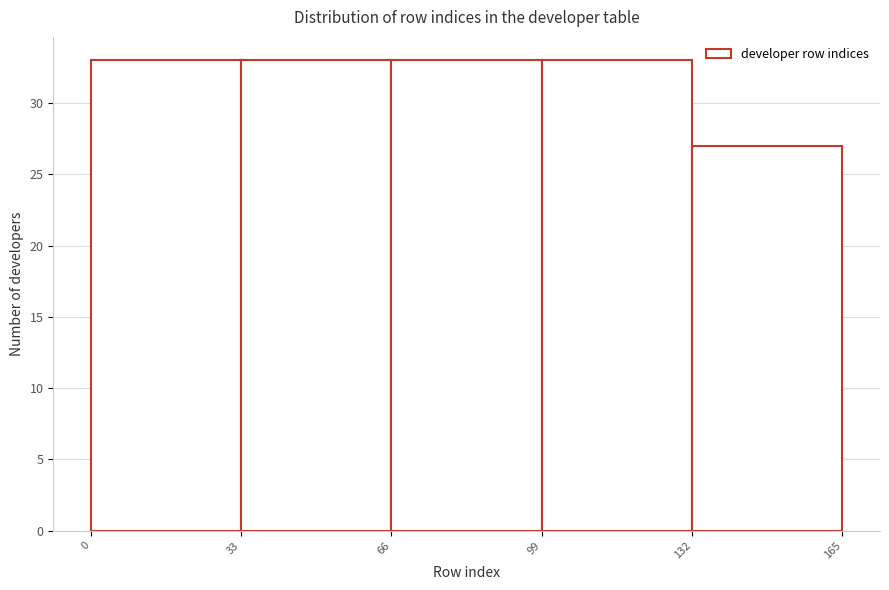

Reading left to right, list every bar in this chart as the range it spans on the x-axis followed by its height. The values are not printed on the chart, so give them approximately, as read against the axis.

0 to 33: 33
33 to 66: 33
66 to 99: 33
99 to 132: 33
132 to 165: 27